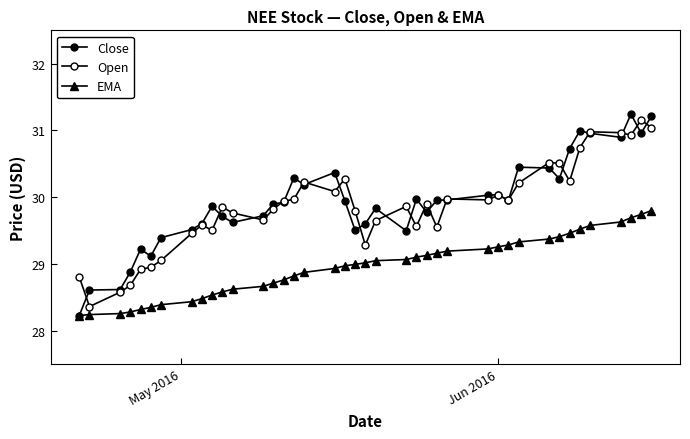

Count the number of data series in this chart.

3